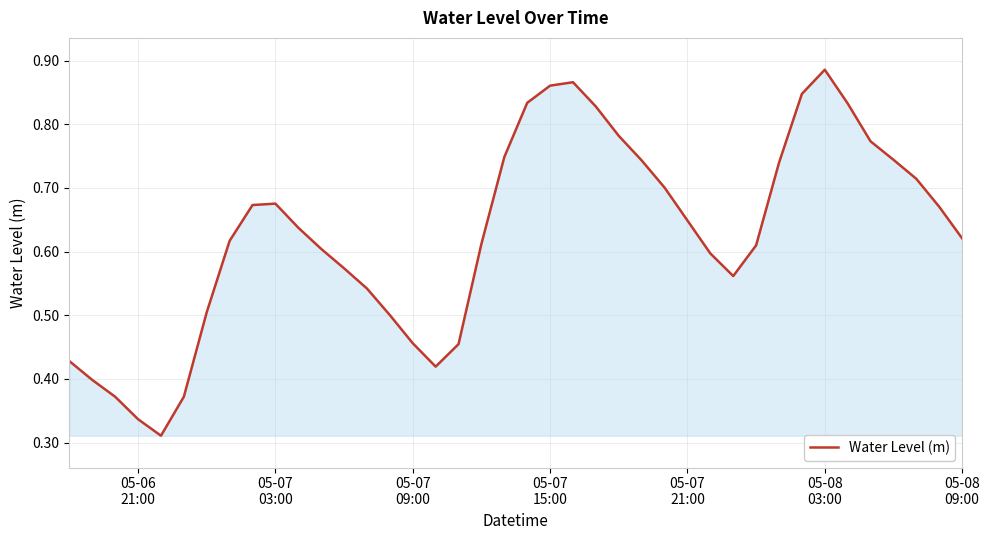

What is the difference between the maximum and second lowest values?

0.5